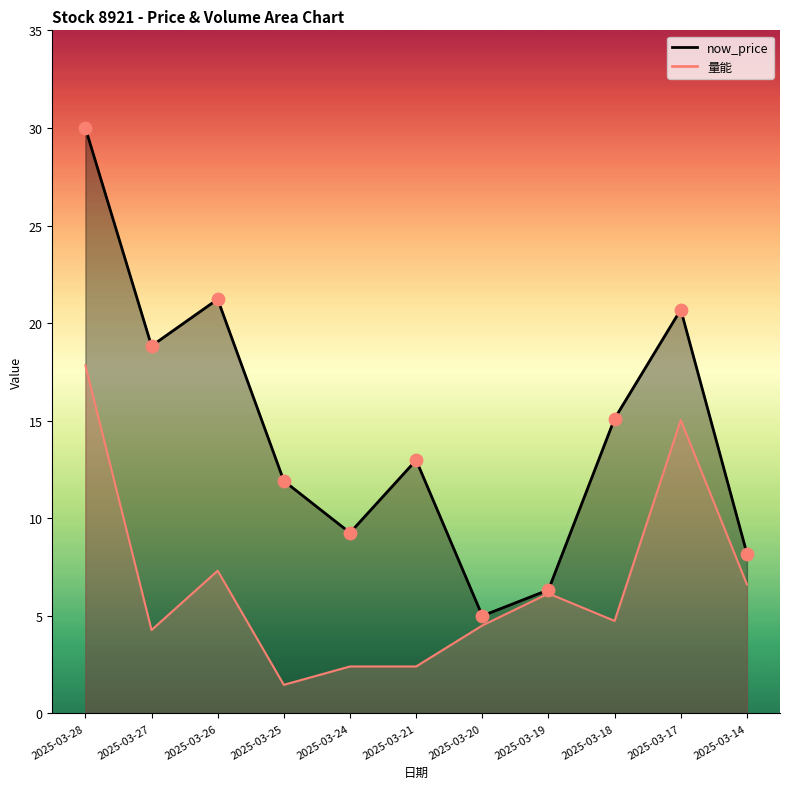

What is the total value across all series at 2025-03-26?

28.5